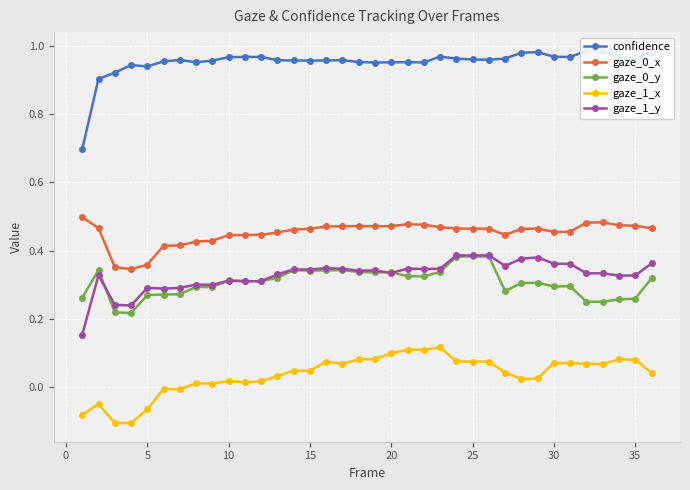

True or false: gaze_0_x has more than 2 points higher than both neighbors.

True